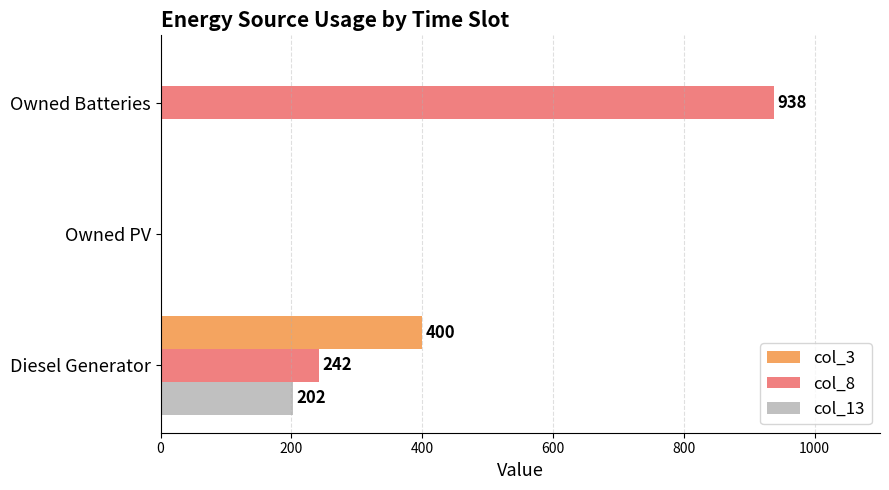

Count the number of data series in this chart.

3